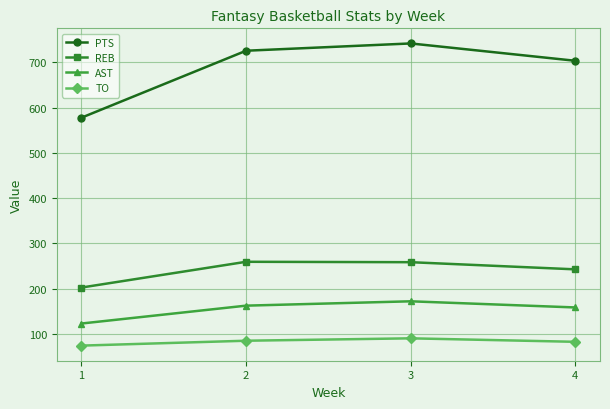

What is the difference between the highest and lowest values at 4?

620.9